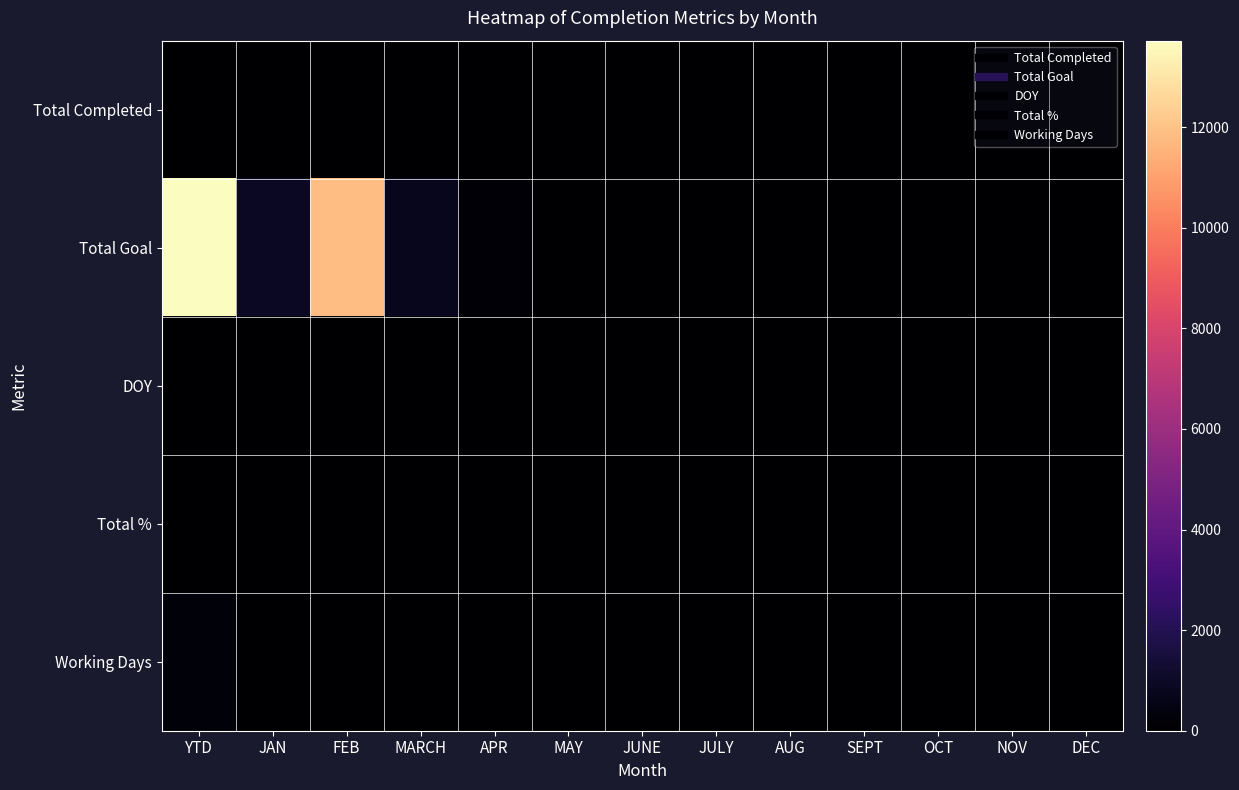

Reading left to right, extract all data points from this chart.

Total Completed: YTD=23	JAN=23	FEB=0	MARCH=0	APR=0	MAY=0	JUNE=0	JULY=0	AUG=0	SEPT=0	OCT=0	NOV=0	DEC=0
Total Goal: YTD=13721	JAN=921	FEB=11888	MARCH=753	APR=159	MAY=0	JUNE=0	JULY=0	AUG=0	SEPT=0	OCT=0	NOV=0	DEC=0
DOY: YTD=15	JAN=15	FEB=0	MARCH=0	APR=0	MAY=0	JUNE=0	JULY=0	AUG=0	SEPT=0	OCT=0	NOV=0	DEC=0
Total %: YTD=1	JAN=1	FEB=1	MARCH=1	APR=1	MAY=1	JUNE=1	JULY=1	AUG=1	SEPT=1	OCT=1	NOV=1	DEC=1
Working Days: YTD=251	JAN=22	FEB=20	MARCH=21	APR=22	MAY=22	JUNE=22	JULY=22	AUG=22	SEPT=22	OCT=22	NOV=22	DEC=22